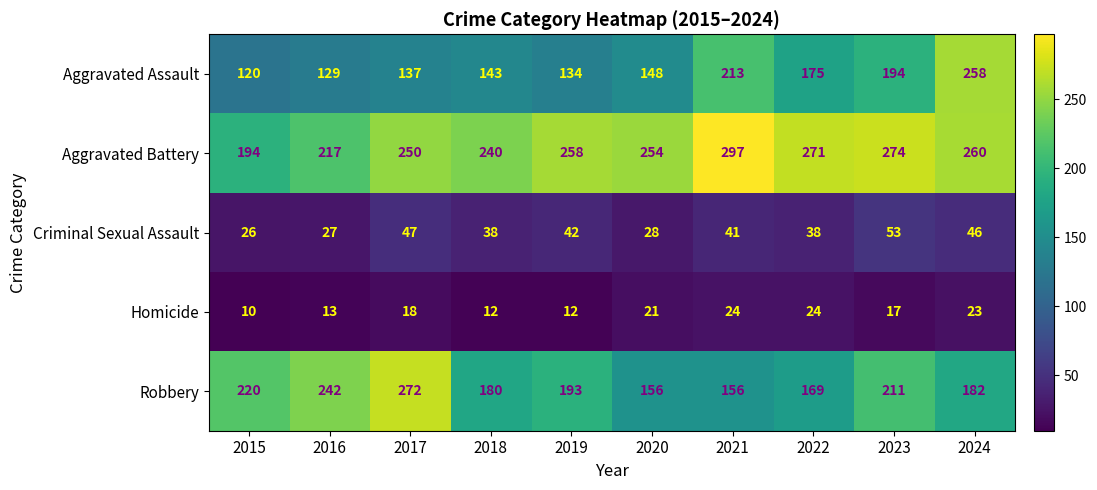

Where does the Robbery series first go above 193?

2015